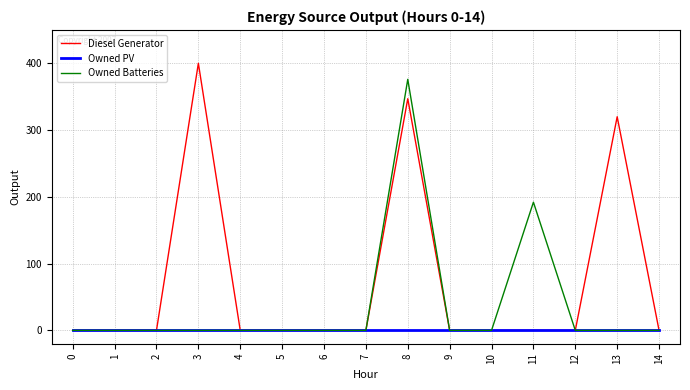

Is the value of Diesel Generator at 3 greater than the value of Owned PV at 7?

Yes